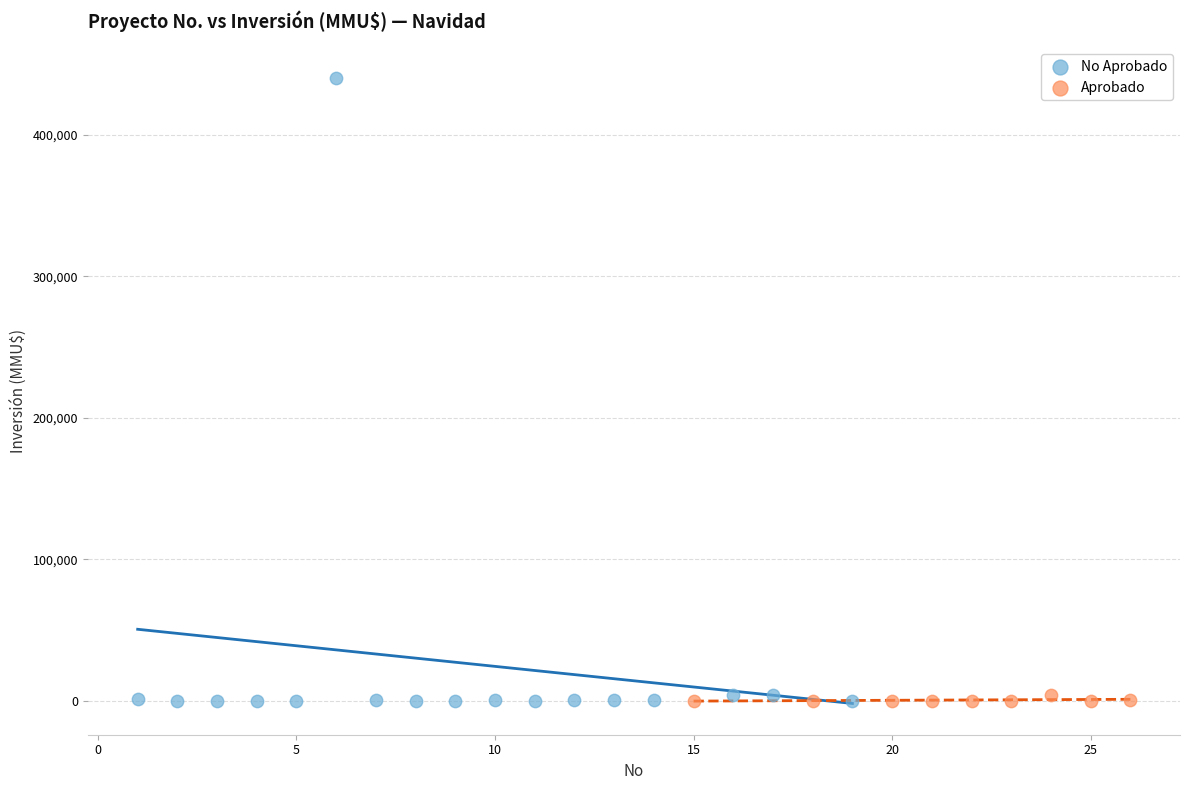

Which series contains the highest Y value?

No Aprobado